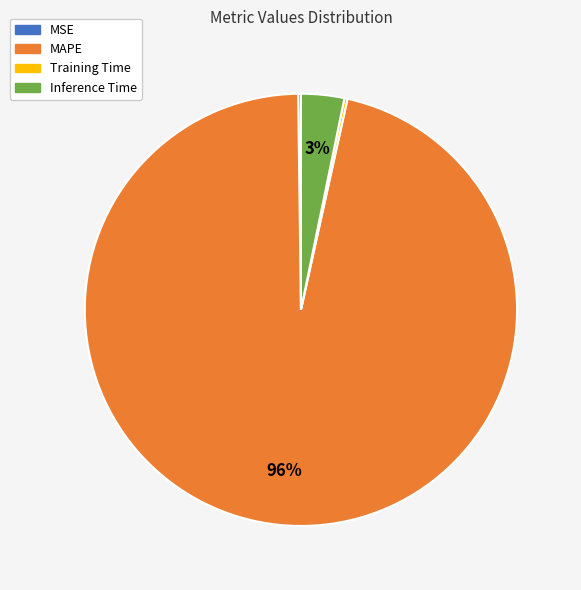

To the nearest percent, what is the average slice percentage?

25%